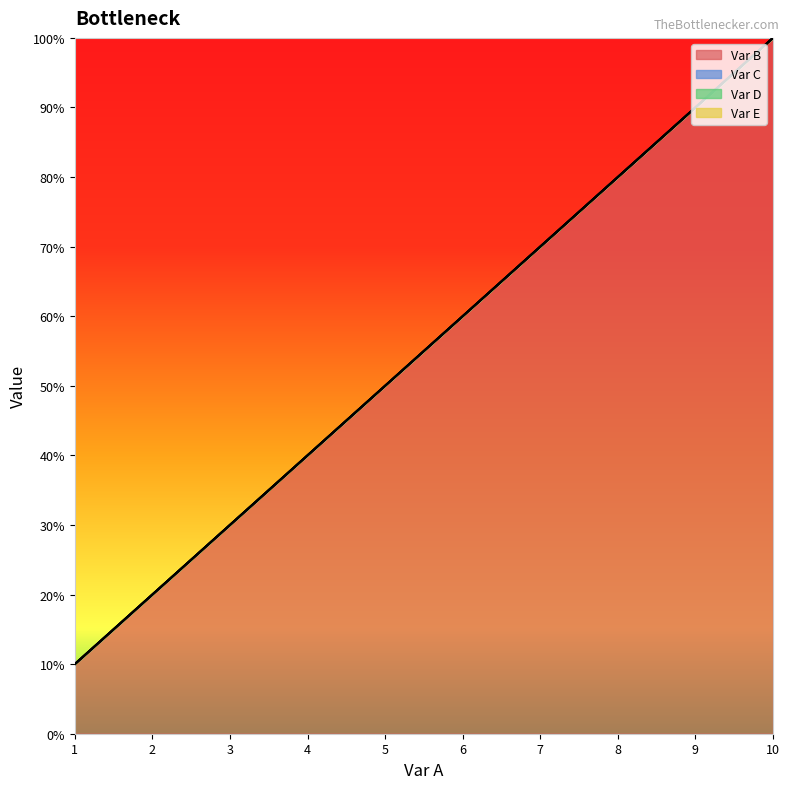

Count the Var C values in the range 3 to 8.

6